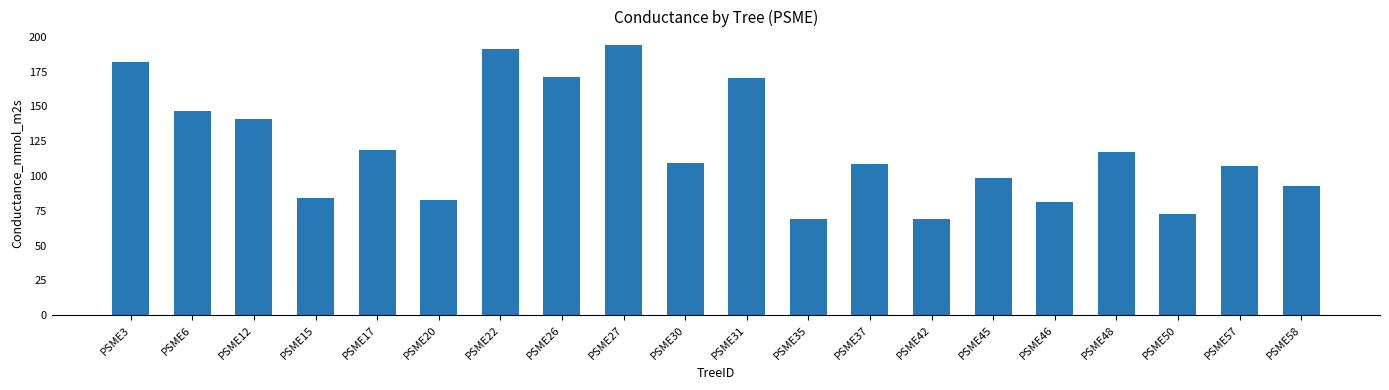

What is the difference between the second highest and minimum values?

122.6